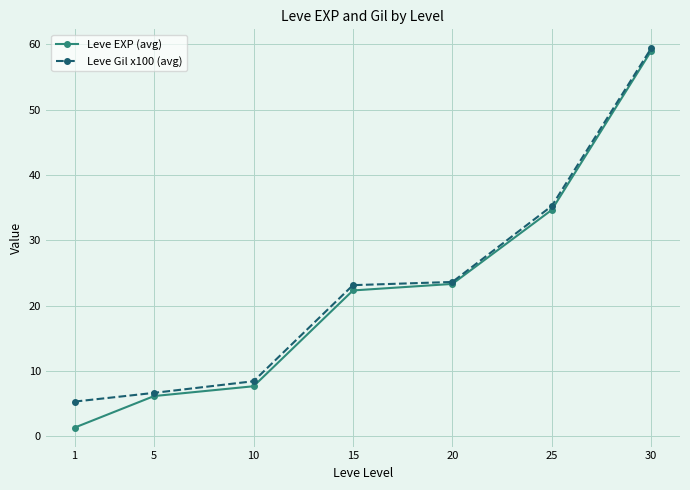

What is the difference between the maximum and second lowest values in the Leve EXP (avg) series?

52.8